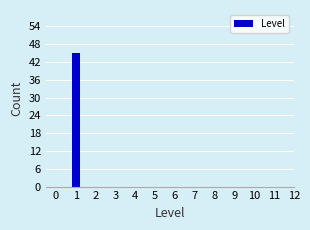

Reading right to left, transcribe all the data shown in this chart.

11=0	10=0	9=0	8=0	7=0	6=0	5=0	4=0	3=0	2=0	1=45	0=0